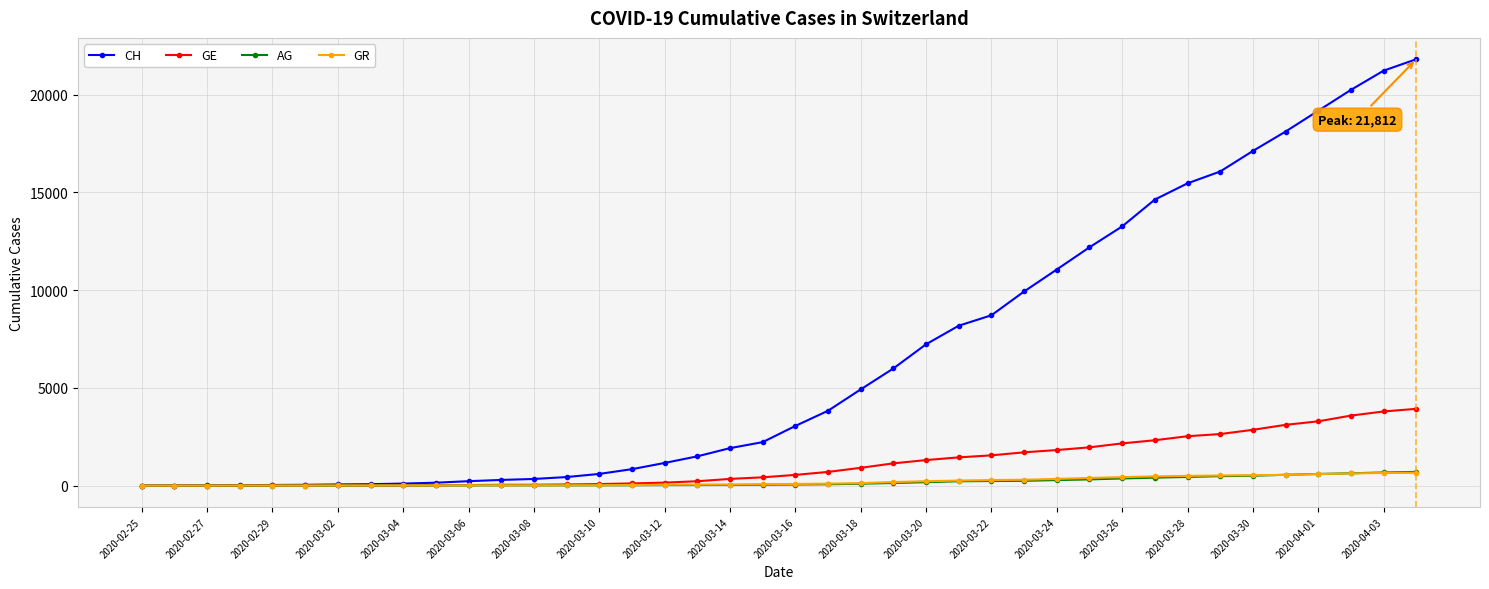

How many distinct data groups are displayed?

4